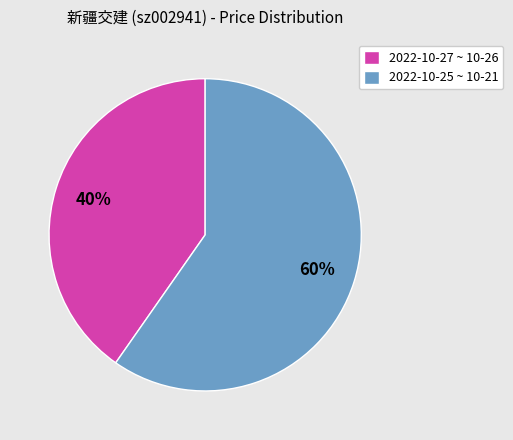

What is the smallest slice in the pie chart?

2022-10-27 ~ 10-26